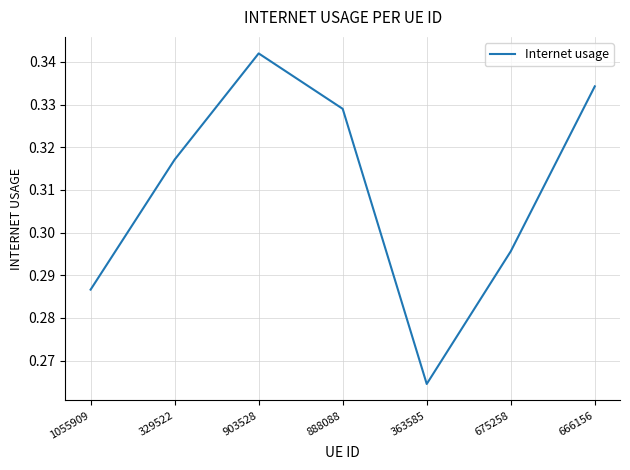

Where is the data nearest to the value 0?

363585